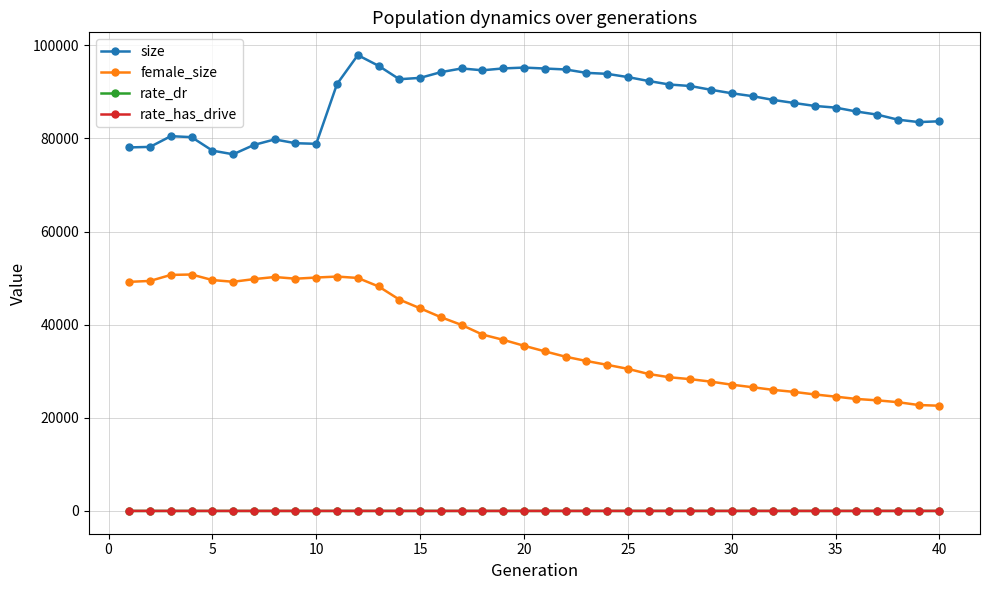

True or false: size and rate_dr intersect in this chart.

False